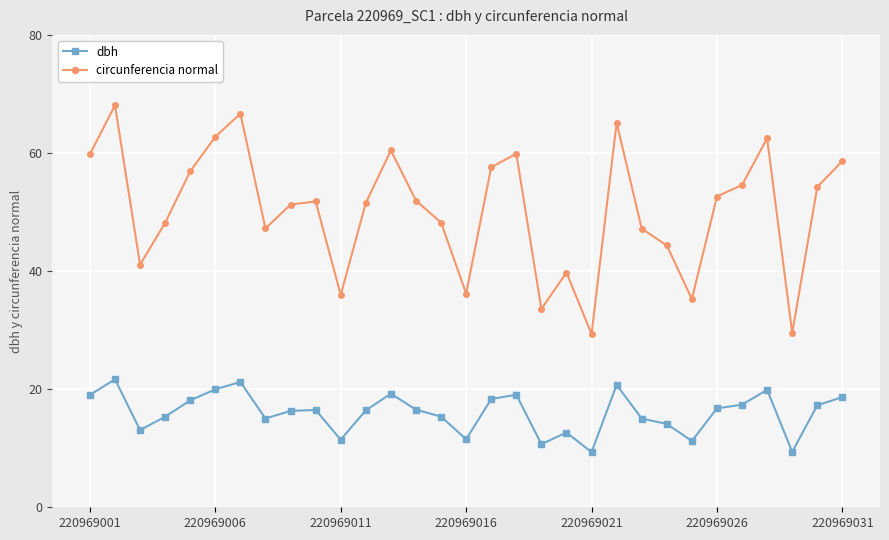

Does the chart have visible grid lines?

Yes